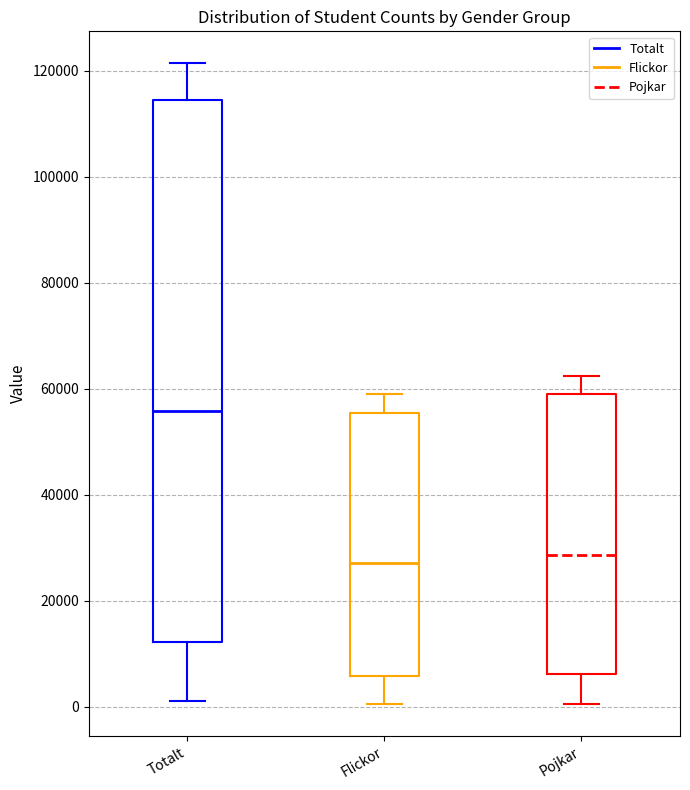

Comparing the boxes themselves (not the whiskers), which one is the tallest?

Totalt